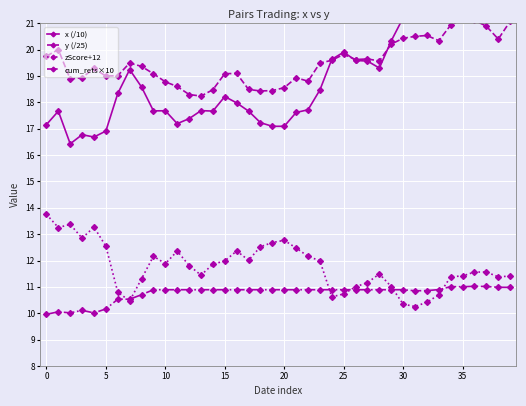

What is the highest value of the y (/25) series?

21.2